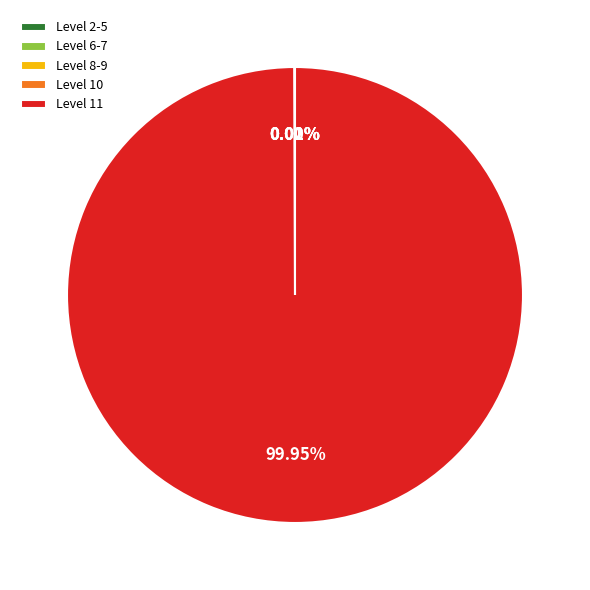

Which slice represents more than half of the pie?

Level 11